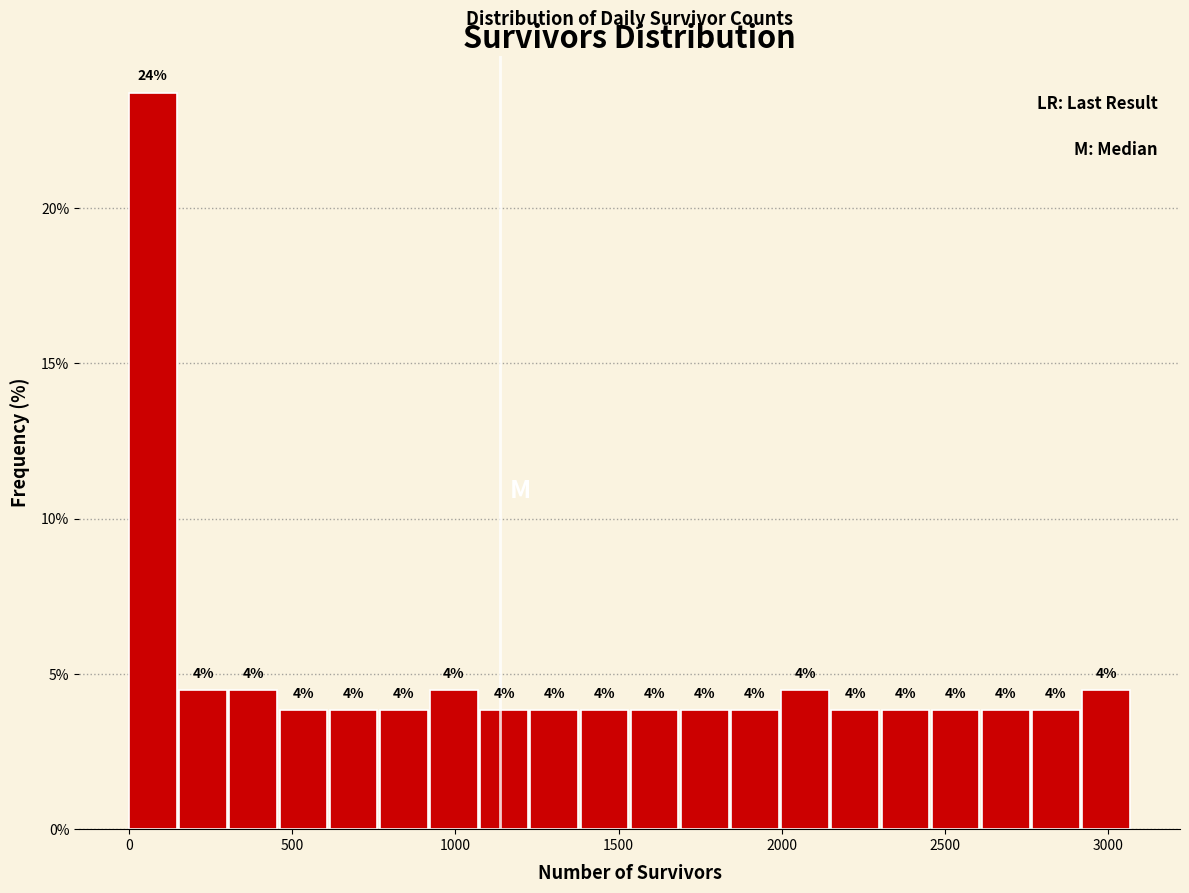

Read against the x-axis, roughly where is the centre of the tallest bar?

50